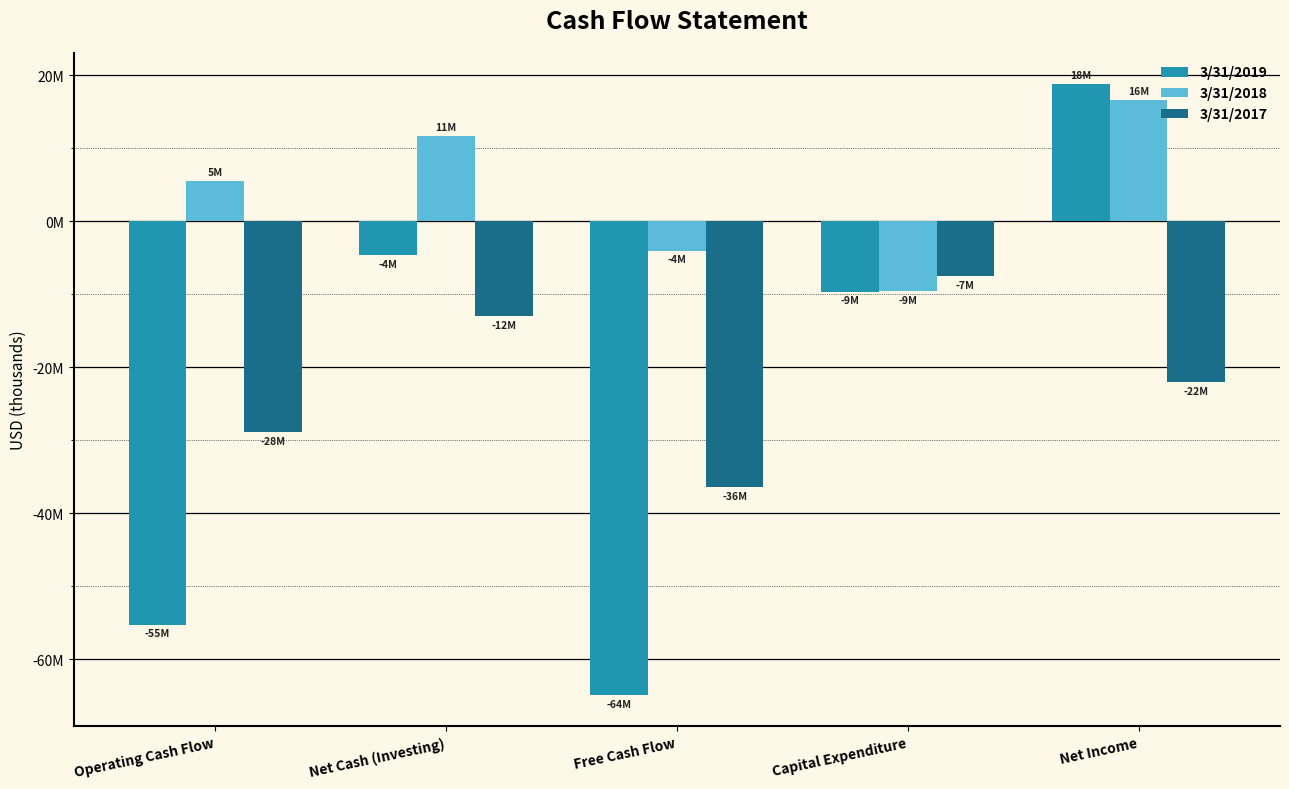

What are all the series names shown in the legend?

3/31/2019, 3/31/2018, 3/31/2017